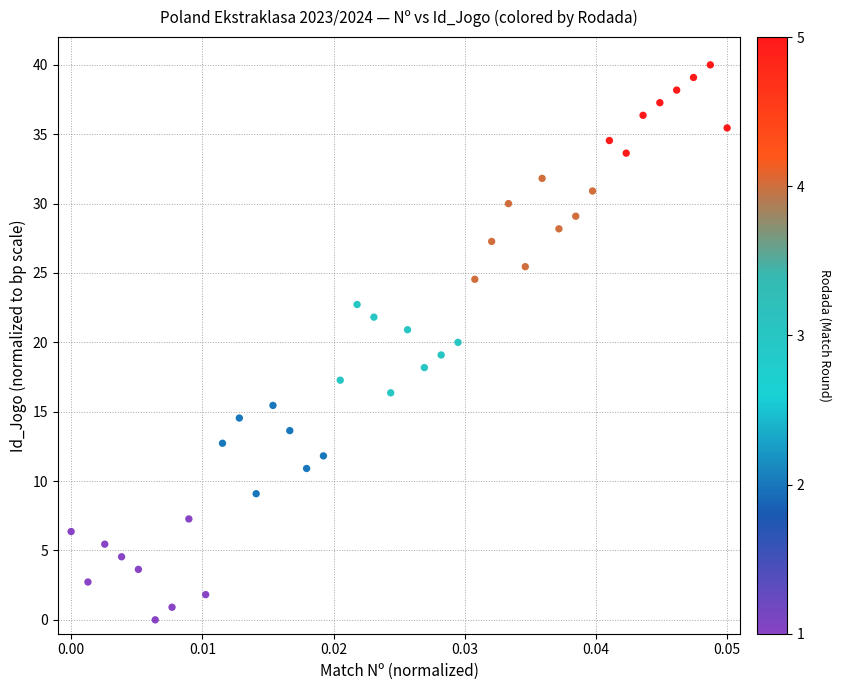

What is the range of Y values (max minus min)?

40.0